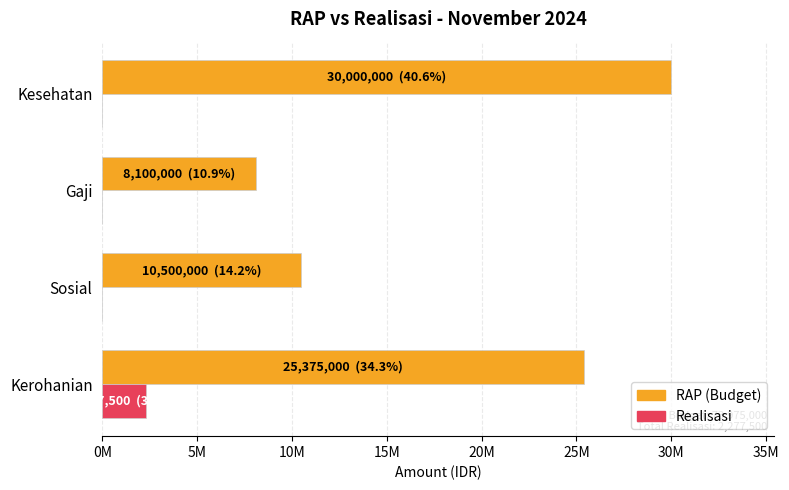

What are all the series names shown in the legend?

RAP (Budget), Realisasi